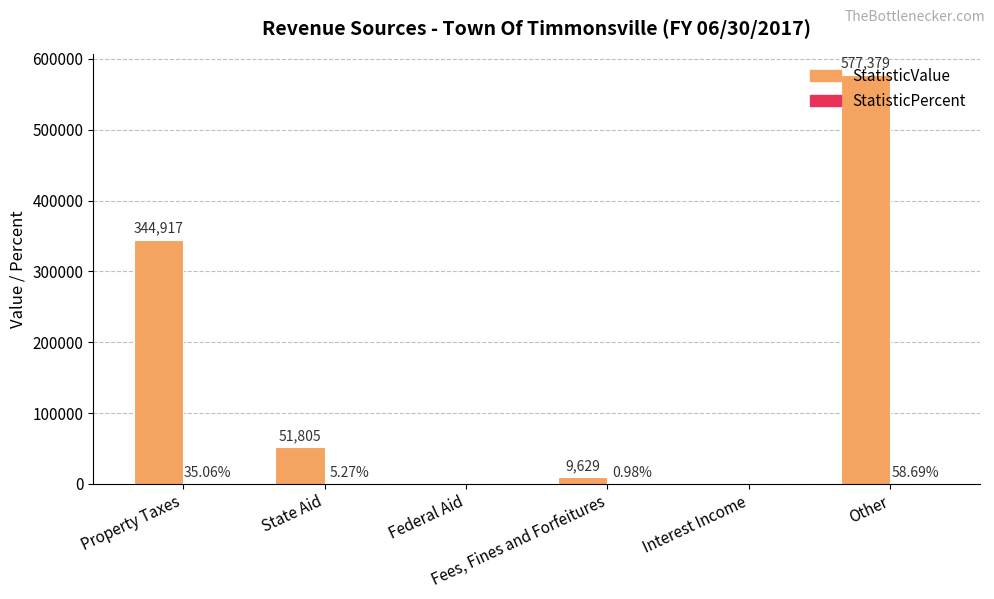

At how many categories does at least one series exceed 559907?

1